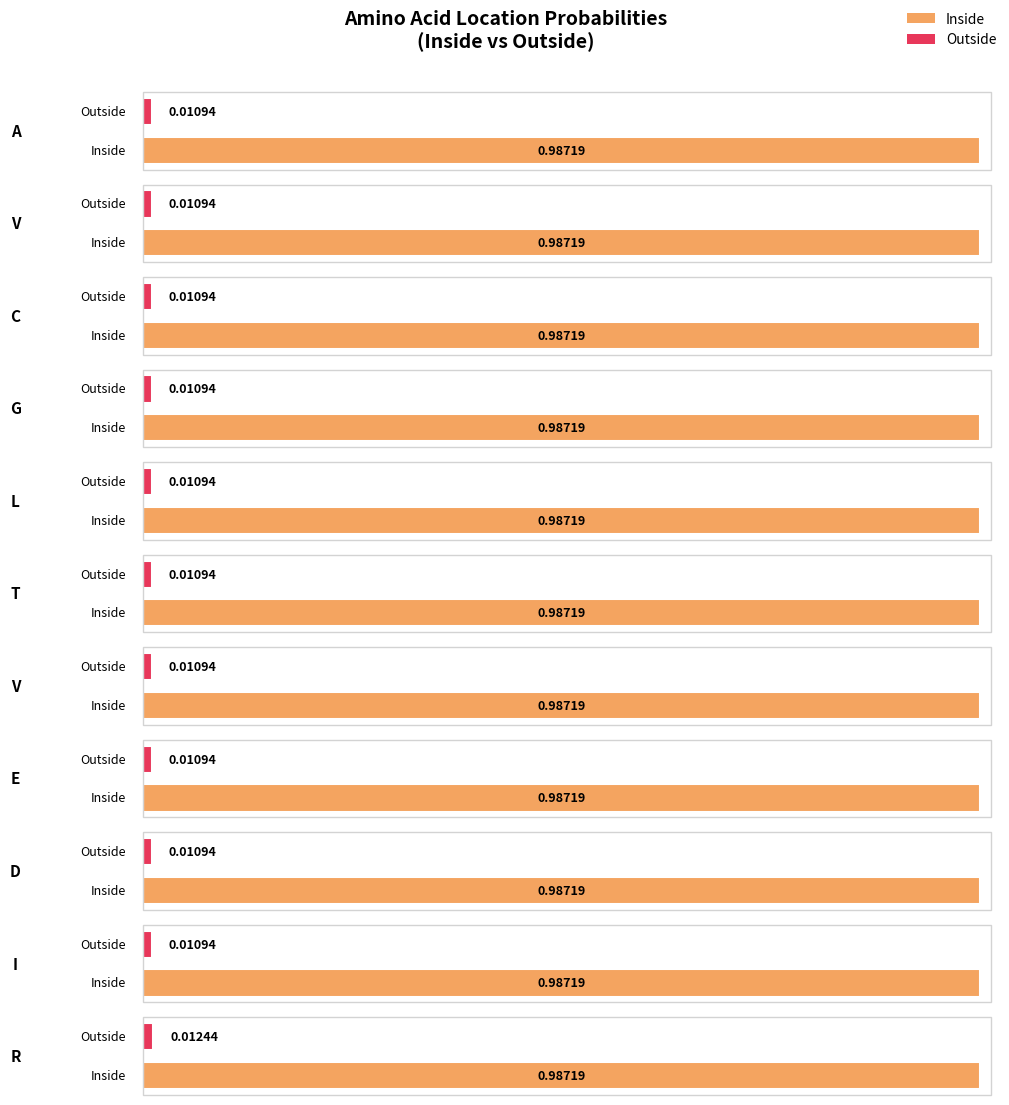

How many categories are shown in the chart?

11